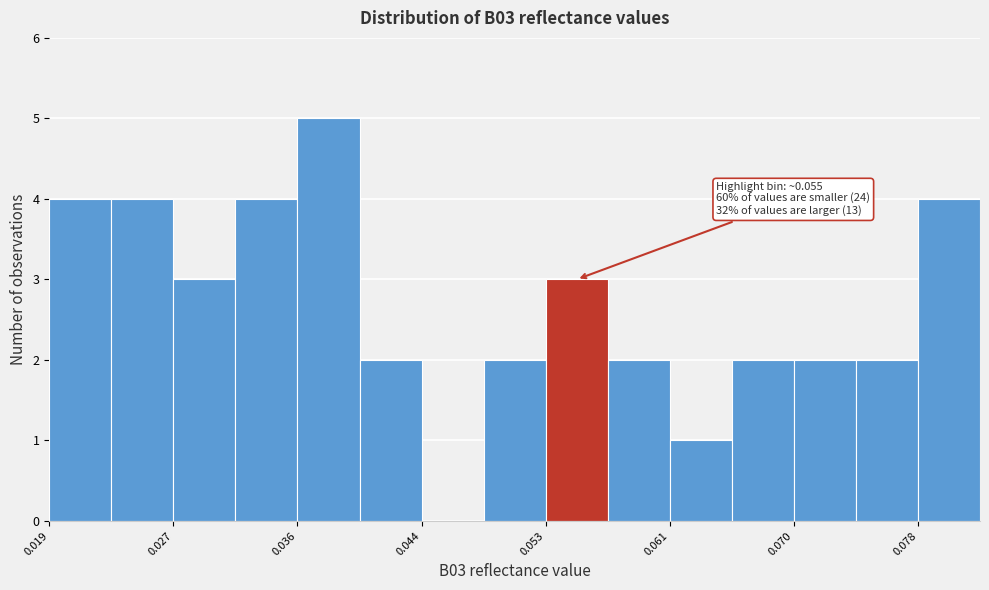

Over which range of the x-axis is the bar tallest?

0.036 to 0.040